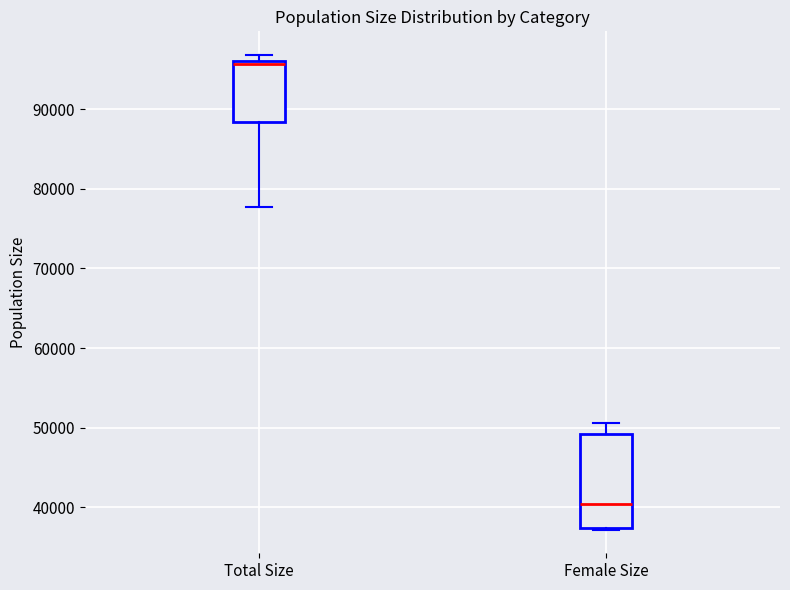

Comparing the boxes themselves (not the whiskers), which one is the tallest?

Female Size